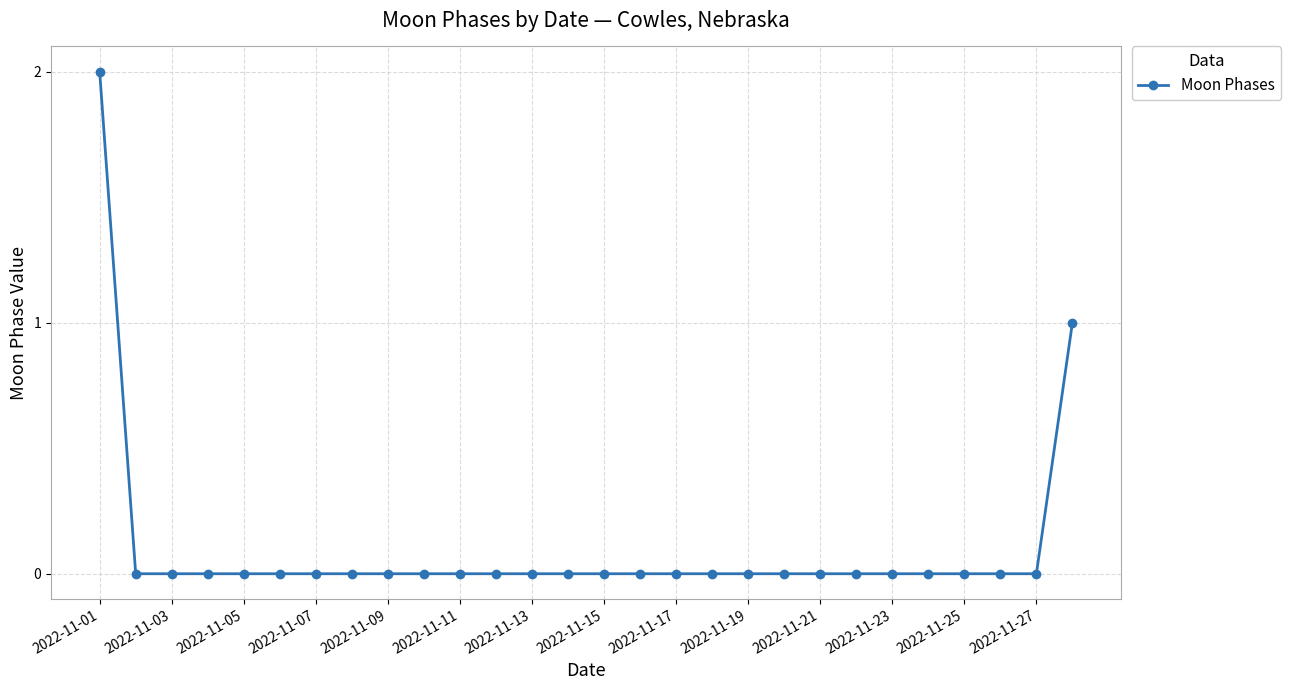

What is the sum of all values?

3